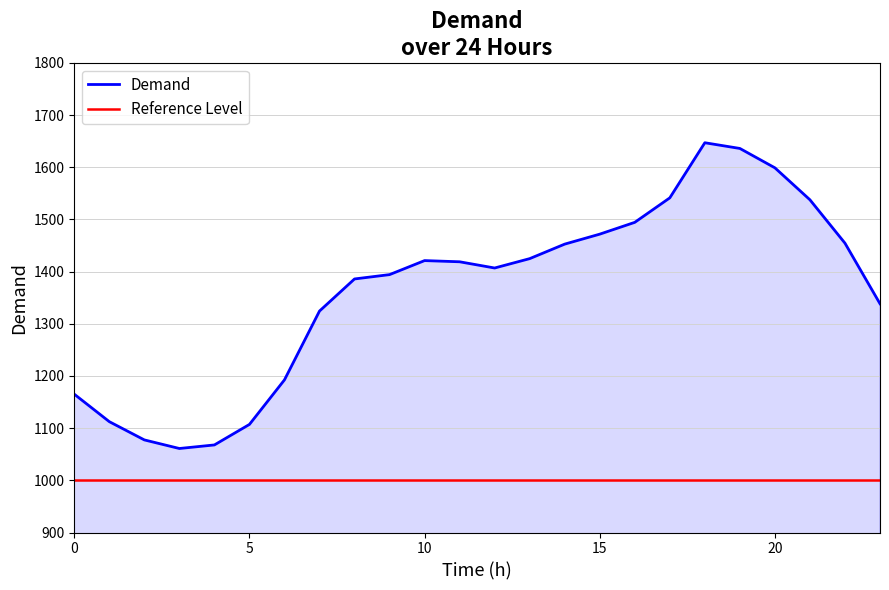

What is the difference between the second highest and second lowest values?

568.2